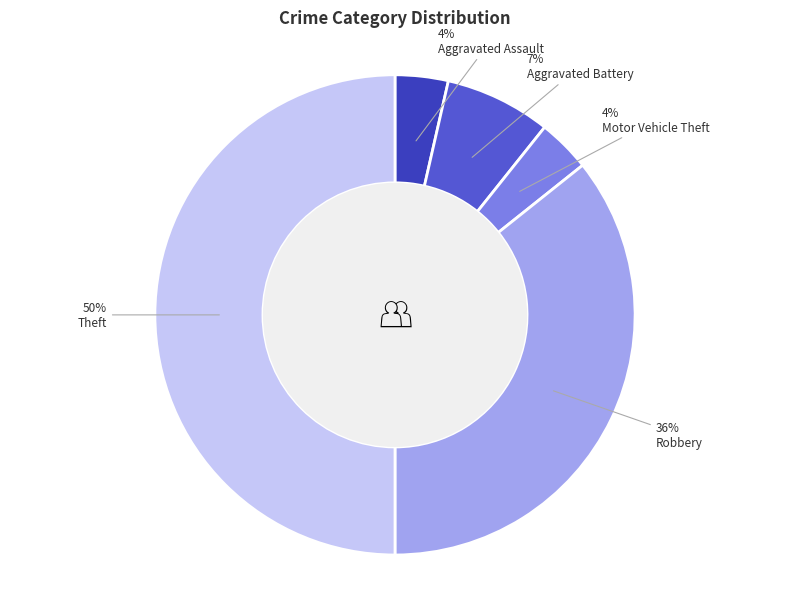

To the nearest percent, what is the difference between the largest and smallest slice percentages?

46%